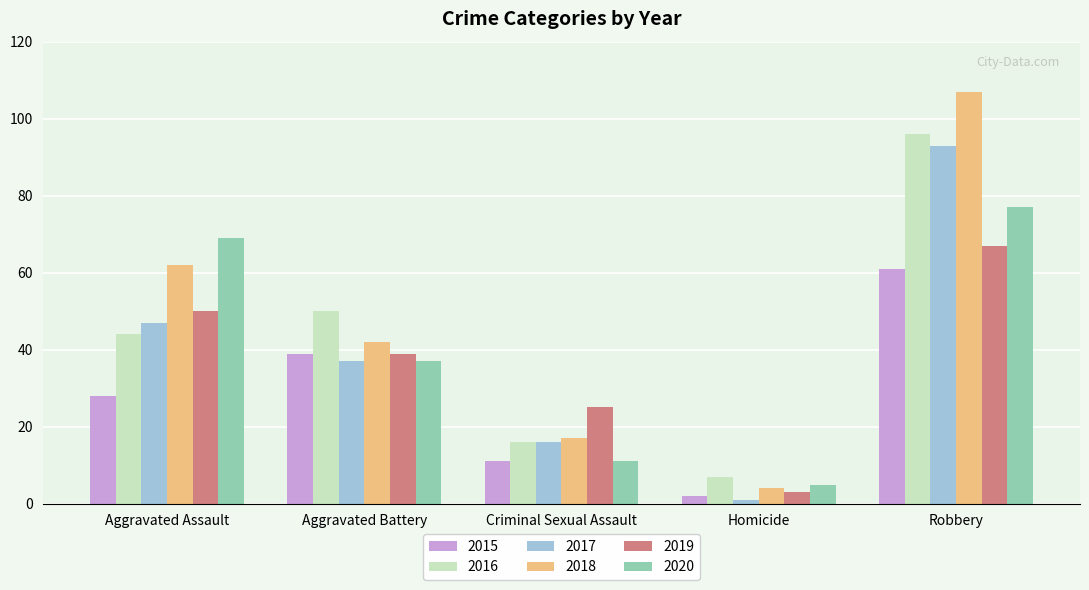

True or false: 2019 has a value of 39 at Aggravated Battery.

True